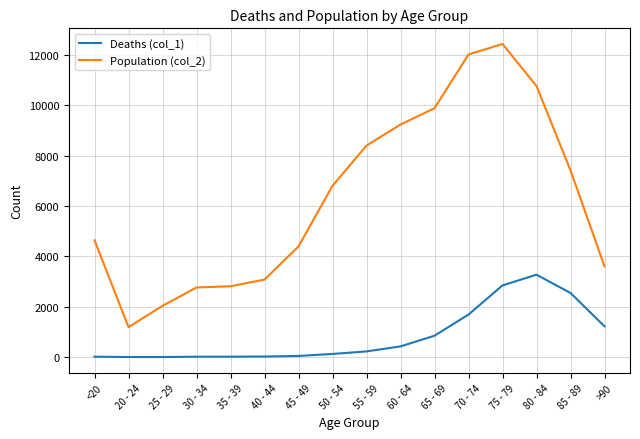

Rank the series by their average value, from lowest to highest.

Deaths (col_1), Population (col_2)